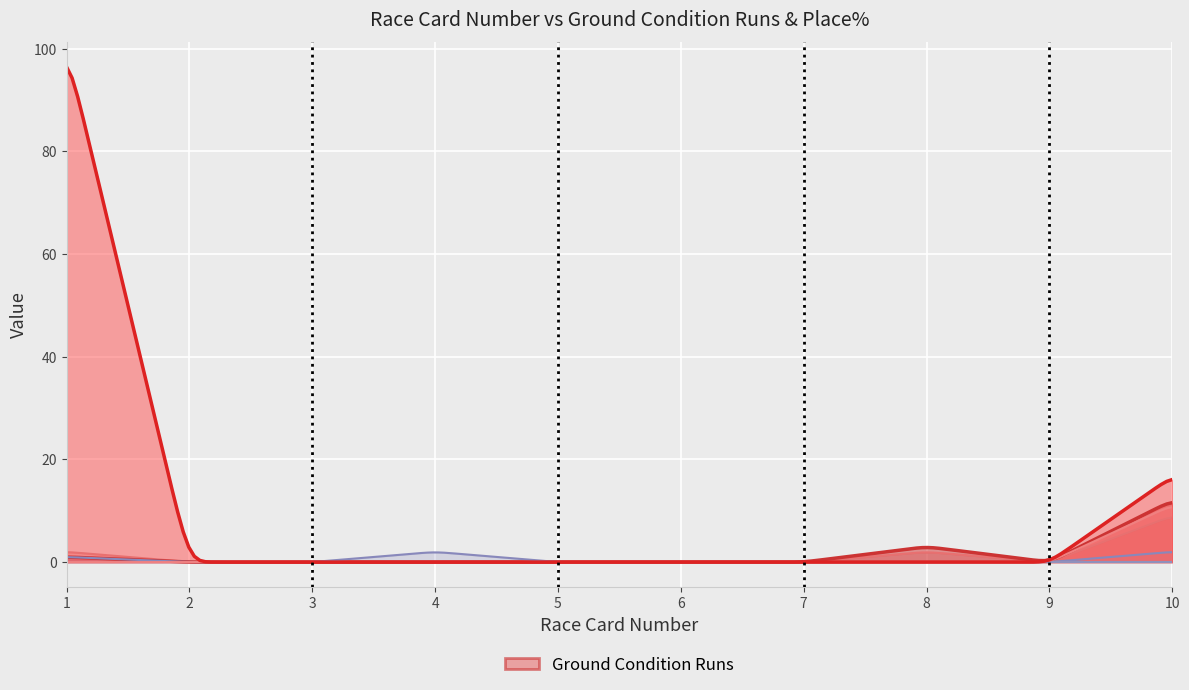

How many lines are shown in the chart?

6